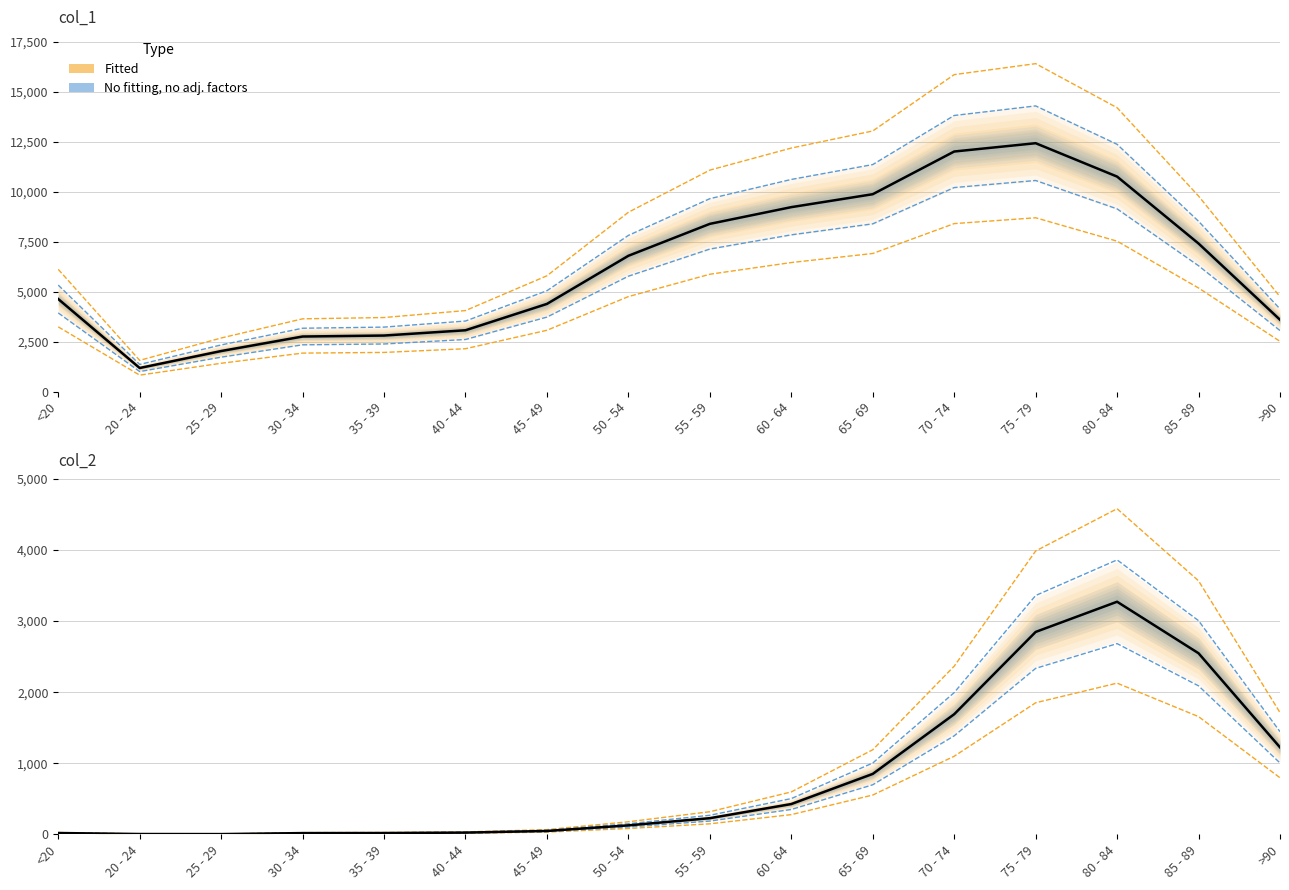

What is the minimum value for col_1 (observed)?

1191